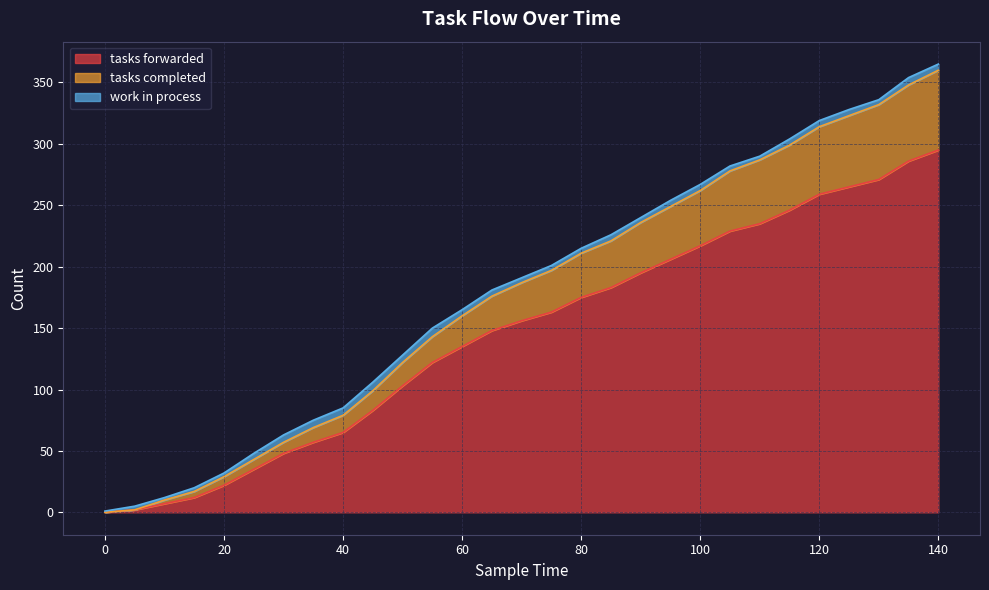

What are all the series names shown in the legend?

tasks forwarded, tasks completed, work in process